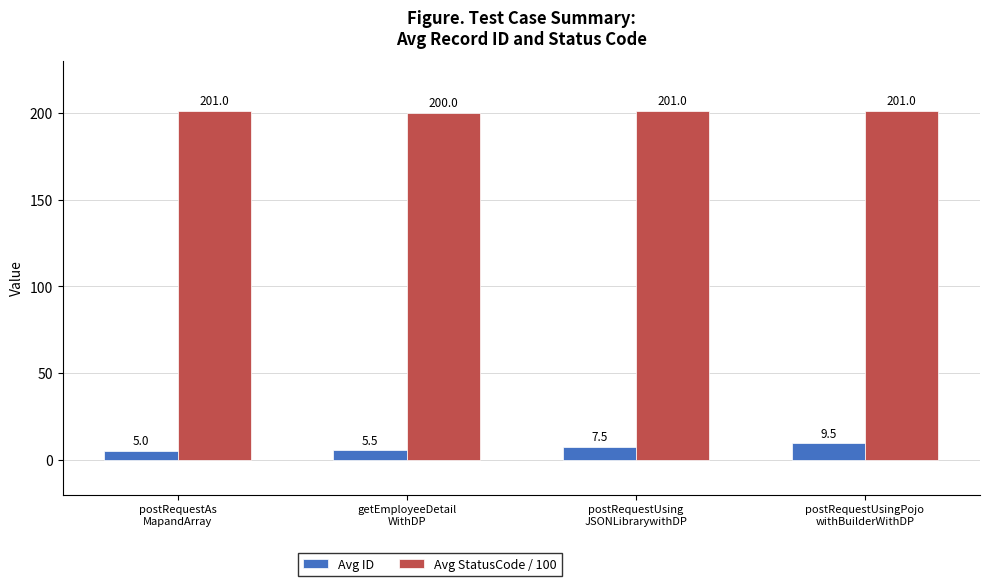

Rank the categories by Avg ID value from highest to lowest.

postRequestUsingPojo
withBuilderWithDP, postRequestUsing
JSONLibrarywithDP, getEmployeeDetail
WithDP, postRequestAs
MapandArray